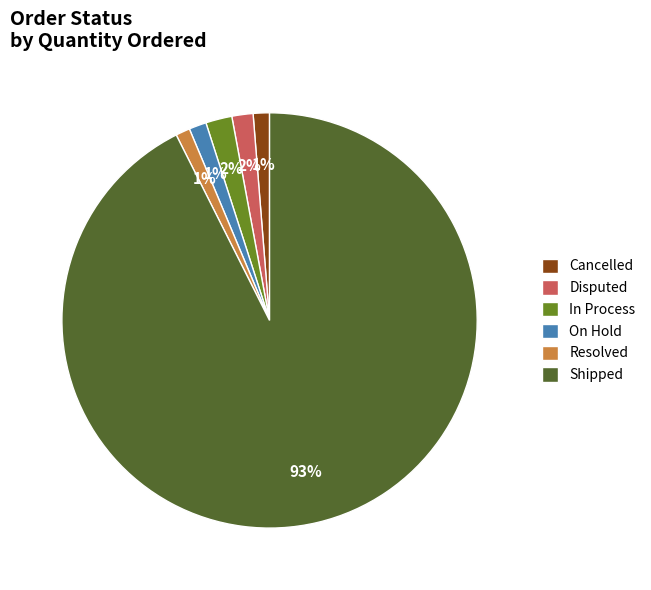

Is the sum of In Process and Disputed greater than half?

No